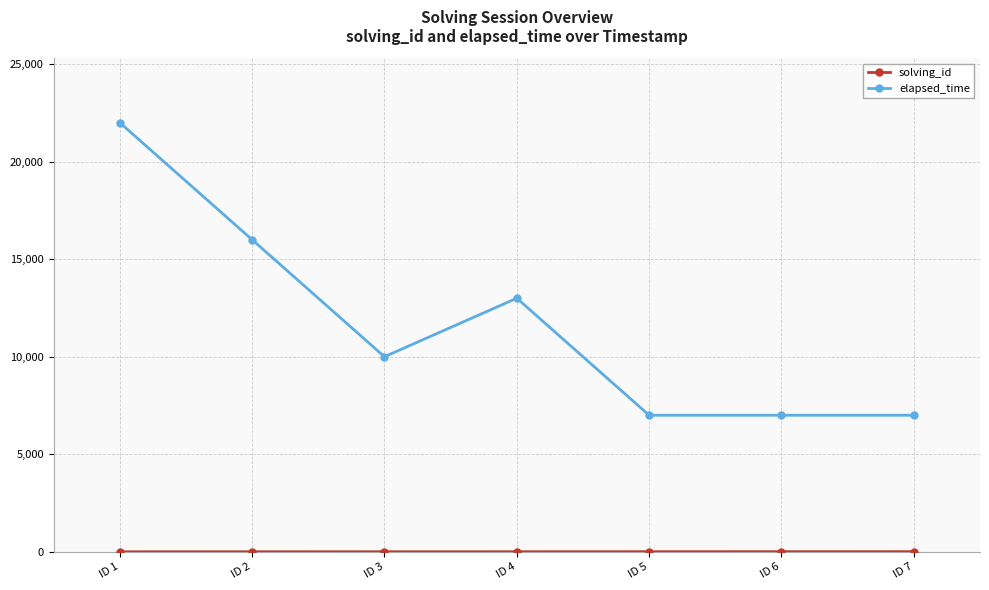

True or false: elapsed_time has more than 2 points higher than both neighbors.

False